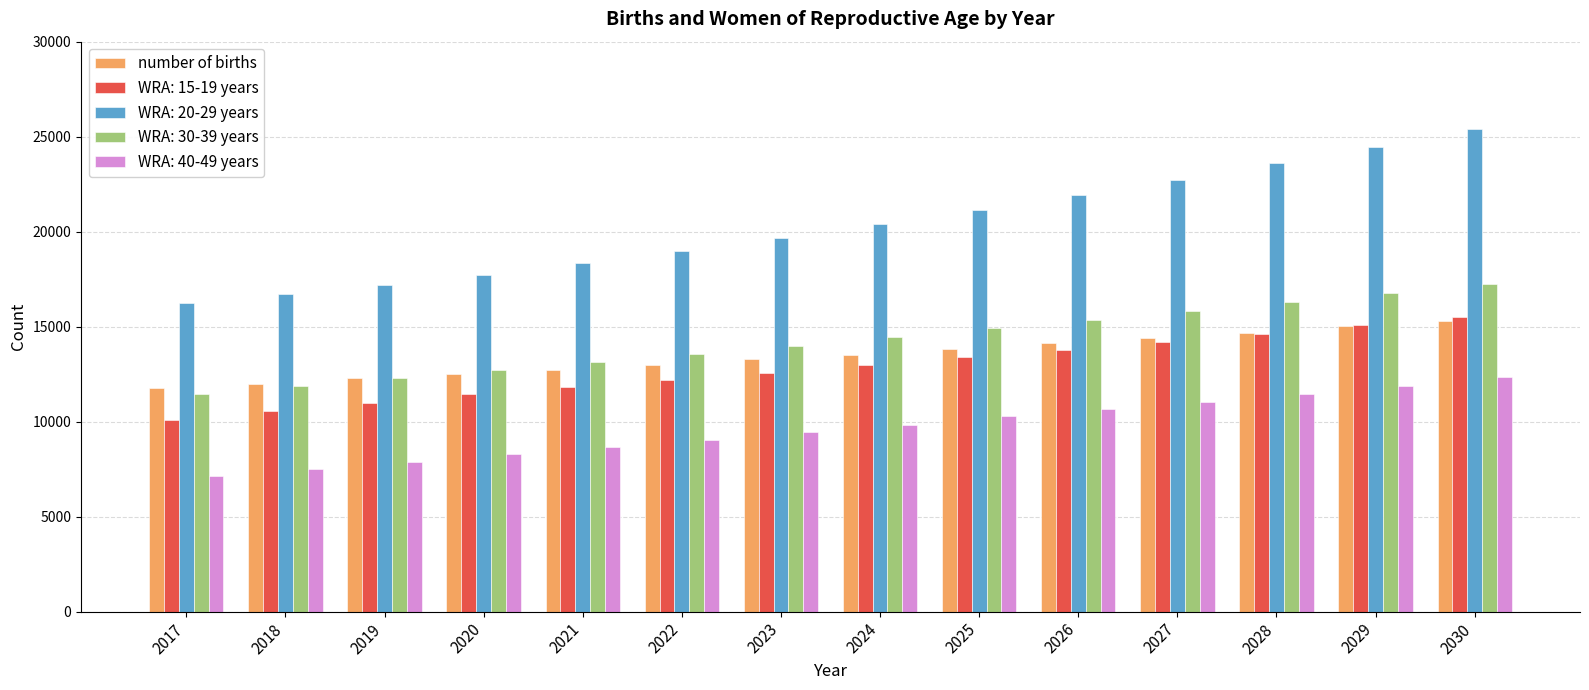

What is the difference between the WRA: 30-39 years values at 2028 and 2020?

3566.1